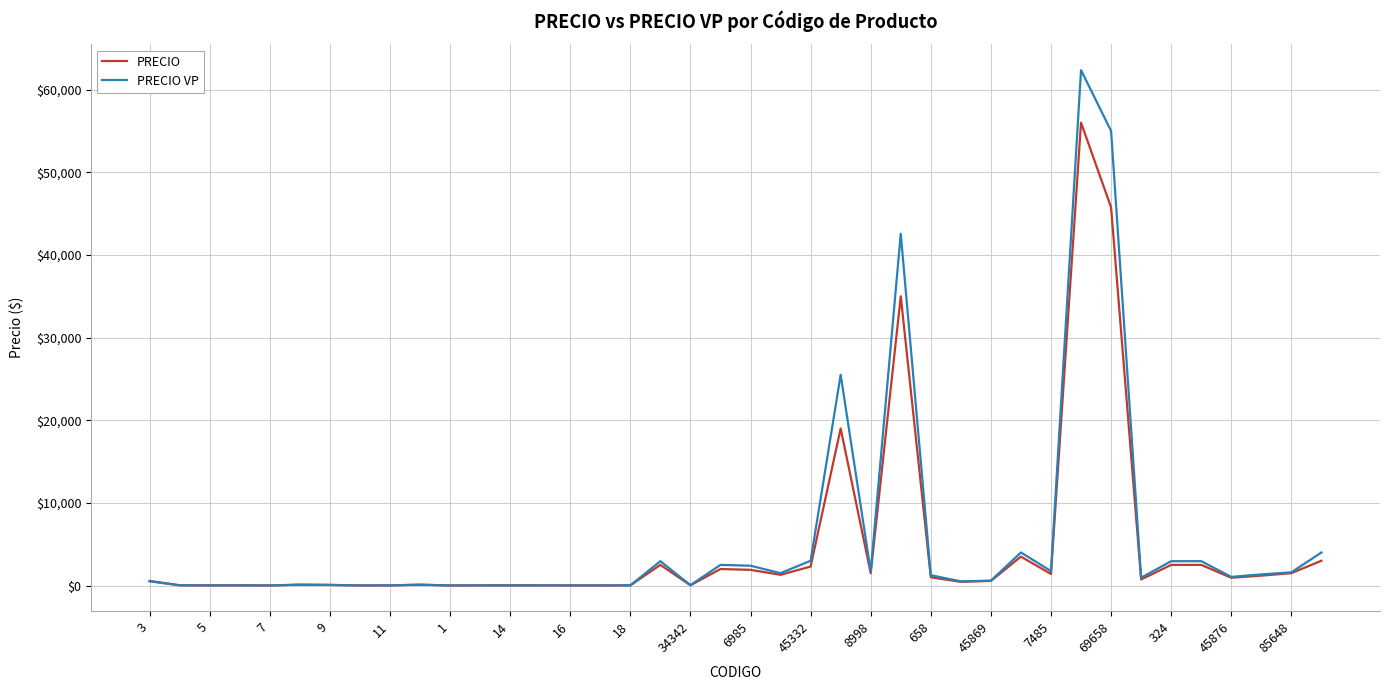

What is the greatest value displayed?

62355.1